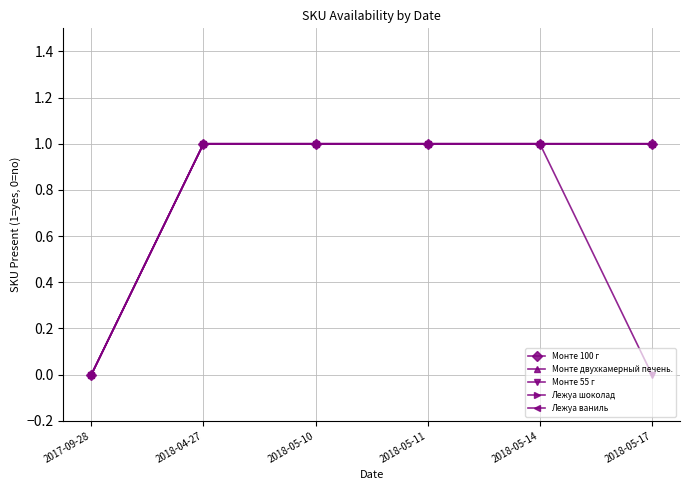

True or false: Лежуа ваниль has a value of 1 at 2018-05-11.

False